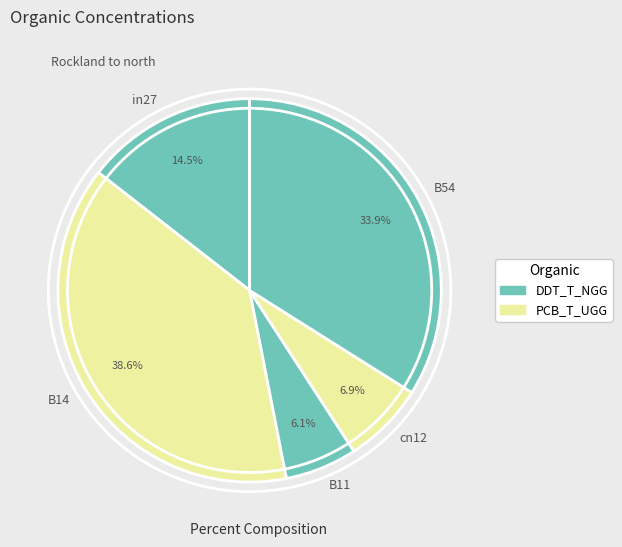

What is the largest slice in the pie chart?

B14